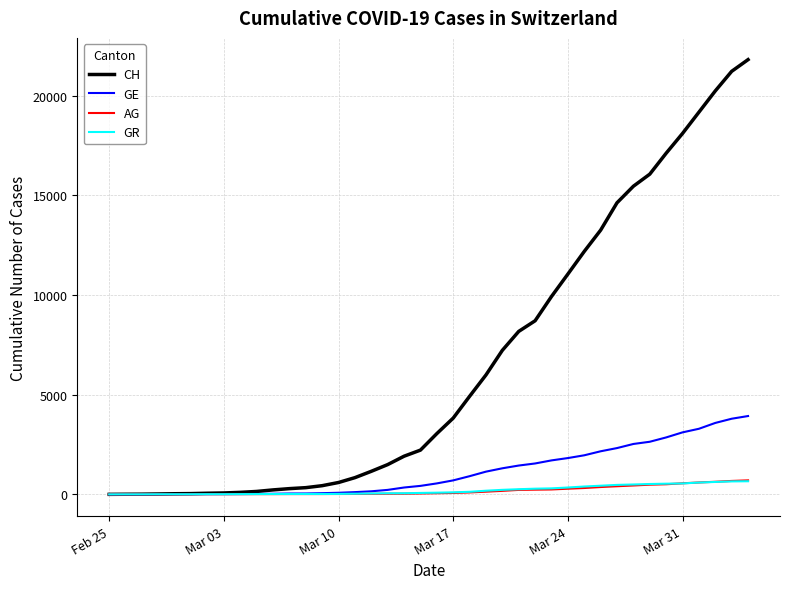

What is the maximum value for CH?

21804